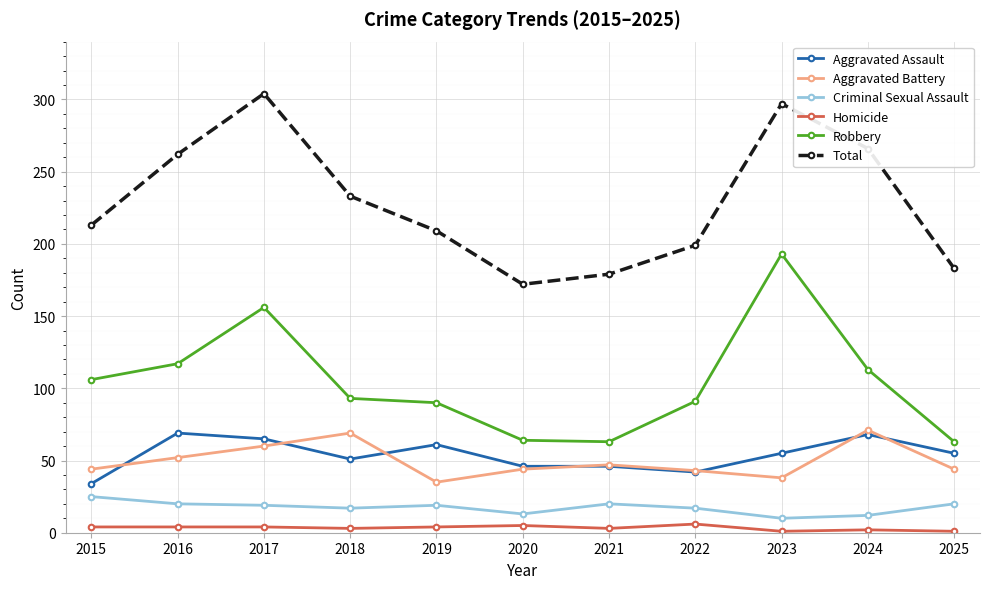

At which label does Total reach its minimum?

2020